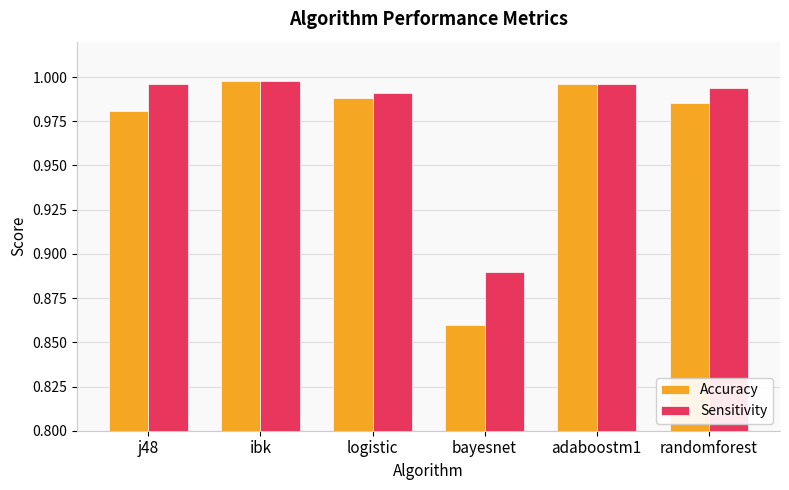

List the series in order of their overall mean, lowest first.

Accuracy, Sensitivity